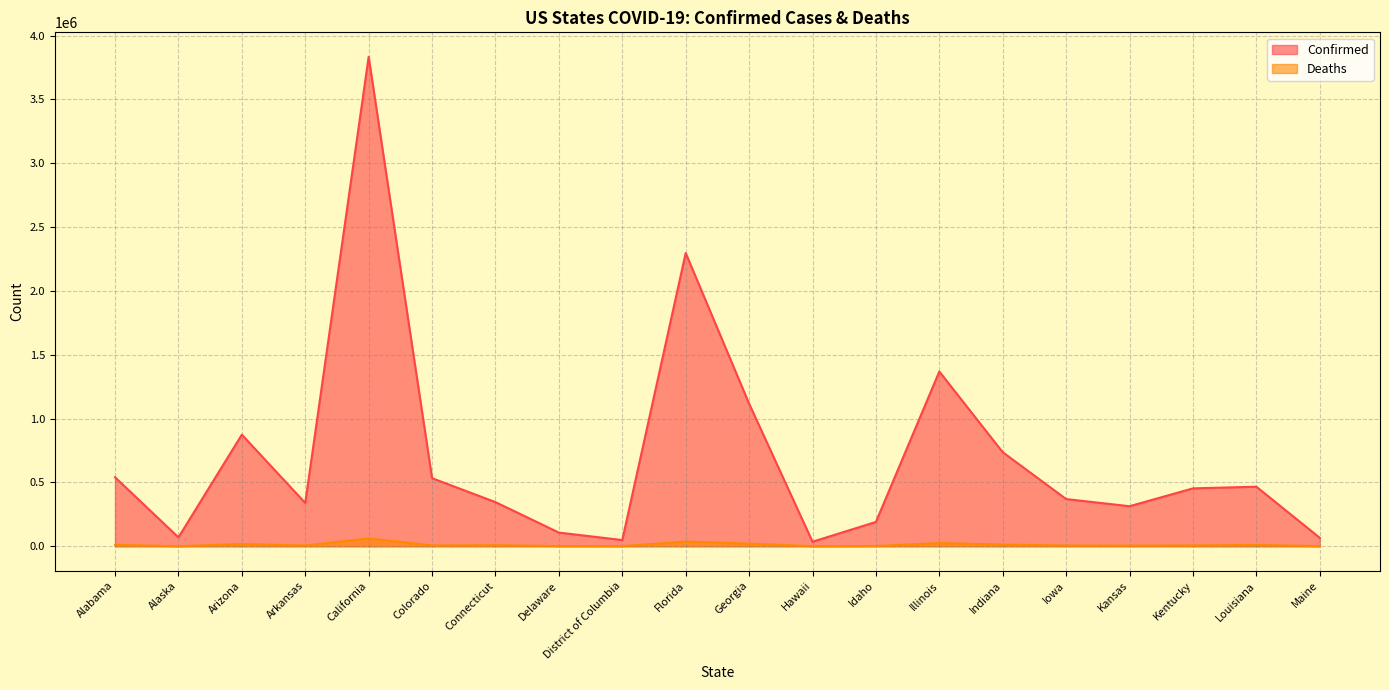

At how many categories does at least one series exceed 739501?

5